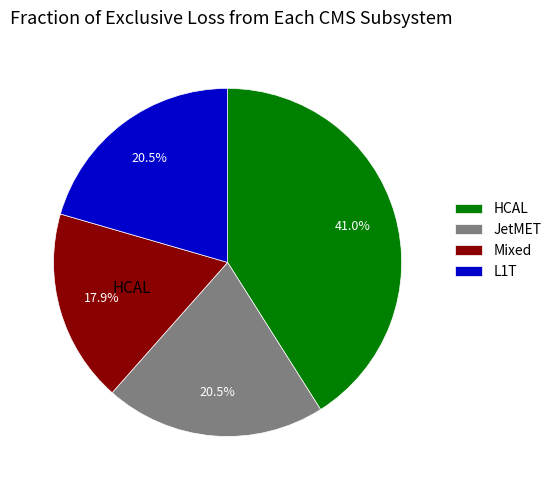

To the nearest percent, what is the difference between the largest and smallest slice percentages?

23%